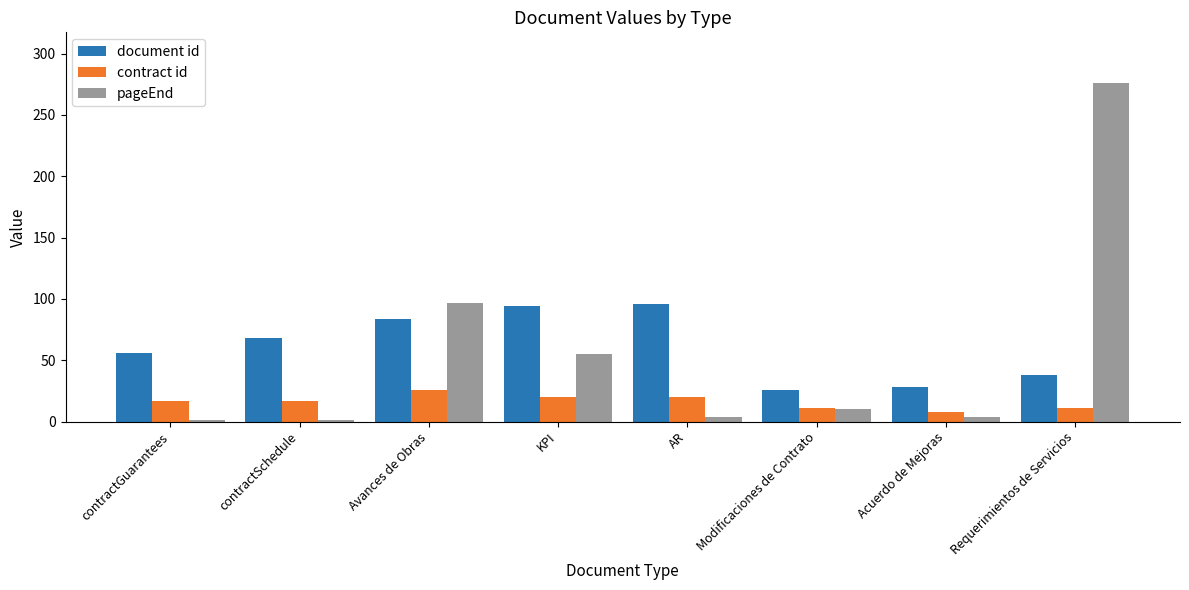

True or false: contract id has a value of 8 at Acuerdo de Mejoras.

True